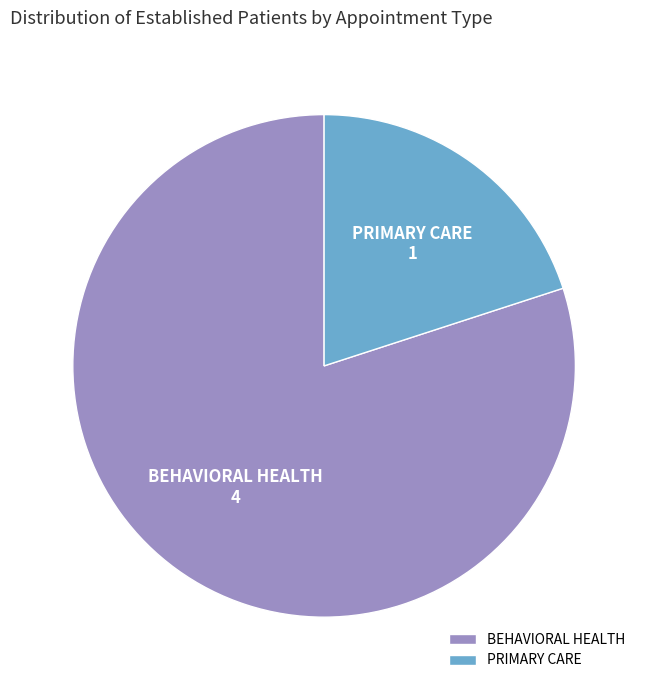

Approximately how many times larger is the value at BEHAVIORAL HEALTH compared to PRIMARY CARE?

4.0